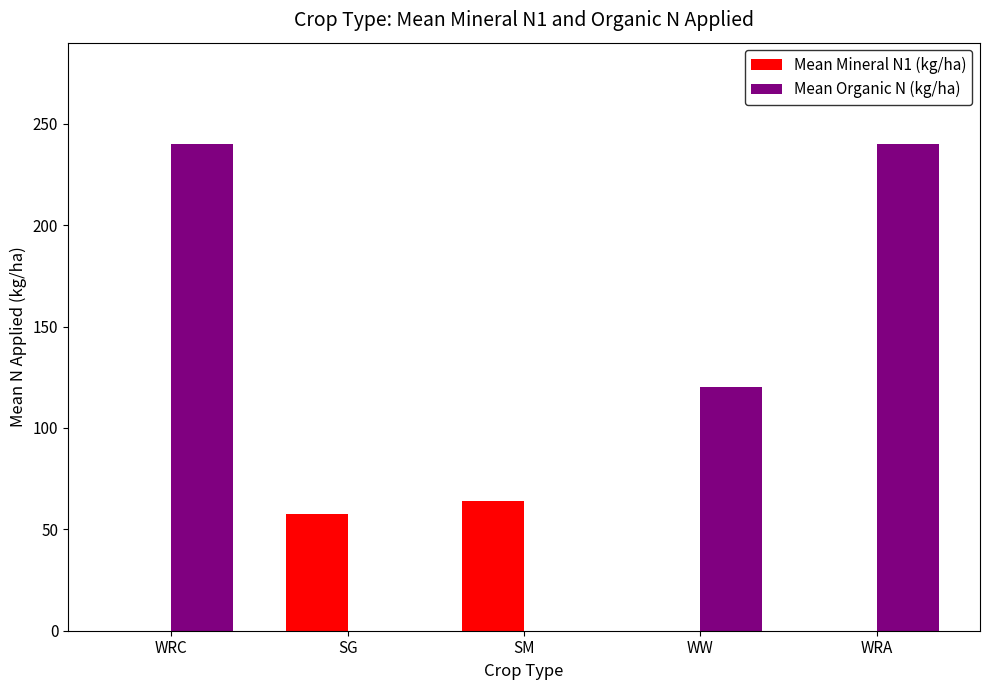

Are the bars grouped side by side (vs. stacked)?

Yes